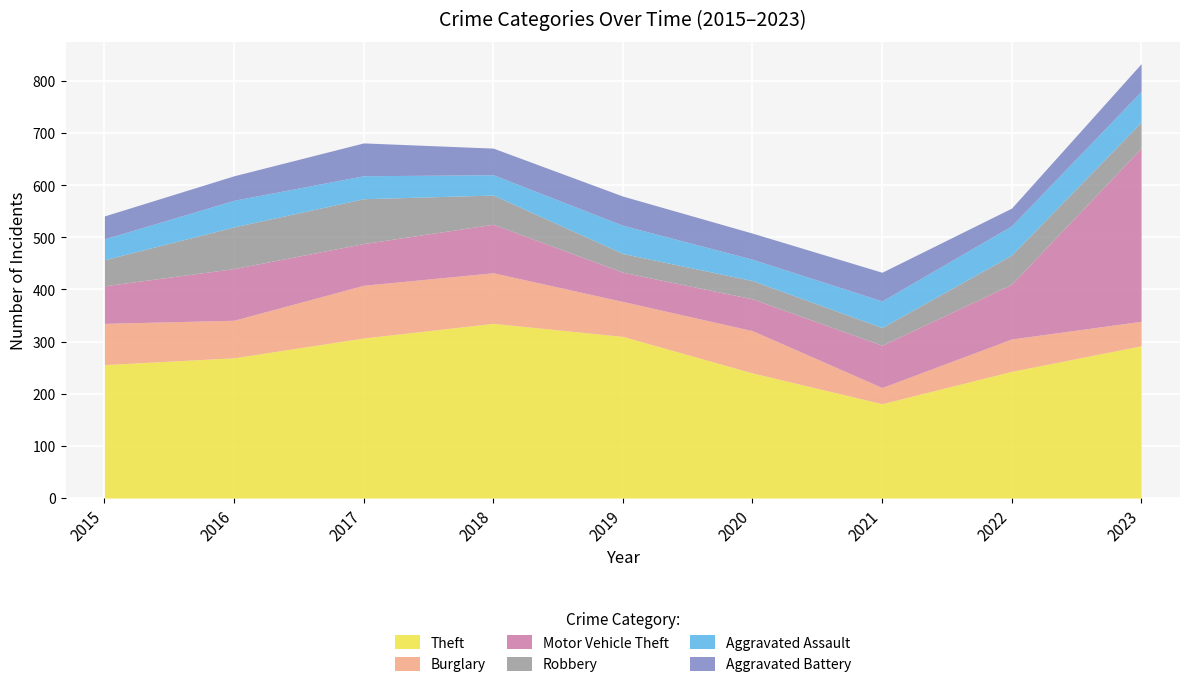

Which series has the widest spread of values?

Motor Vehicle Theft